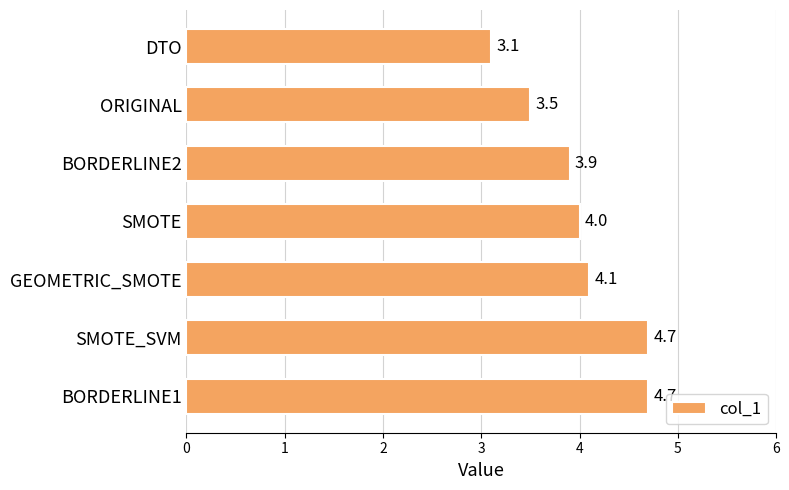

Which has a higher value, BORDERLINE2 or BORDERLINE1?

BORDERLINE1